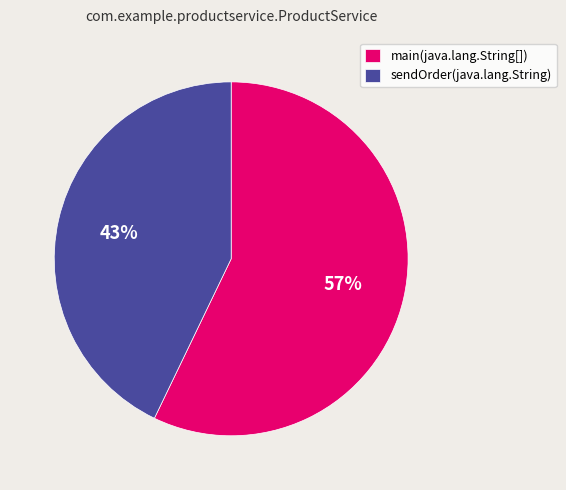

The main(java.lang.String[]) slice represents 57% of the pie. True or false?

True